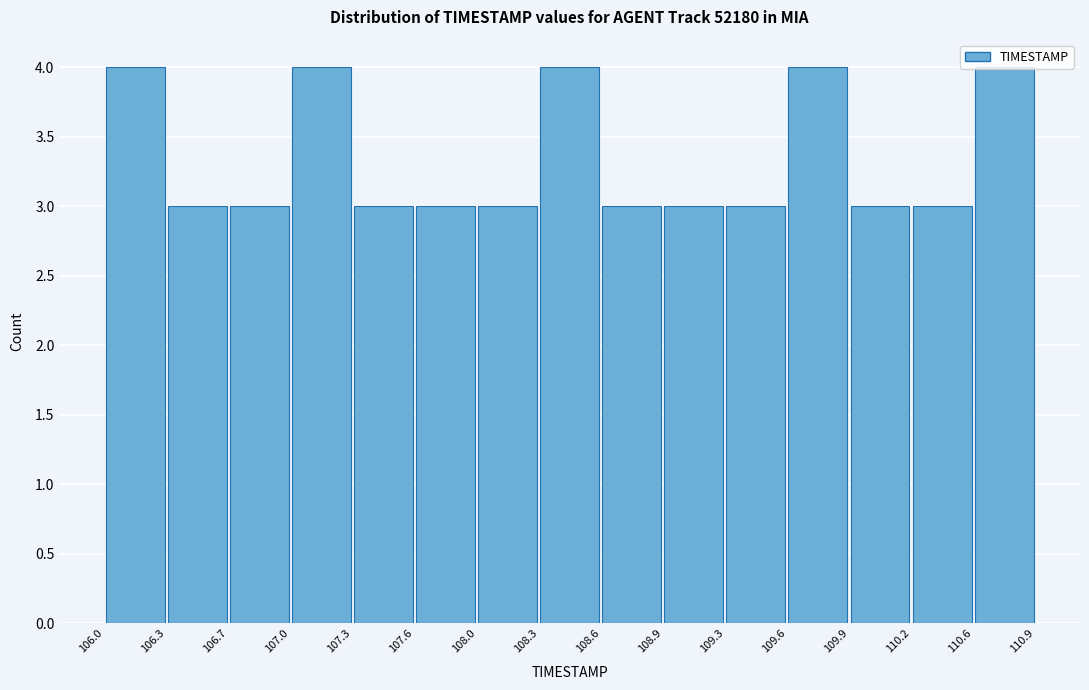

Reading left to right, list every bar in this chart as the range it spans on the x-axis followed by its height. The values are not printed on the chart, so give them approximately, as read against the axis.

106.0 to 106.3: 4
106.3 to 106.7: 3
106.7 to 107.0: 3
107.0 to 107.3: 4
107.3 to 107.6: 3
107.6 to 108.0: 3
108.0 to 108.3: 3
108.3 to 108.6: 4
108.6 to 108.9: 3
108.9 to 109.3: 3
109.3 to 109.6: 3
109.6 to 109.9: 4
109.9 to 110.2: 3
110.2 to 110.6: 3
110.6 to 110.9: 4